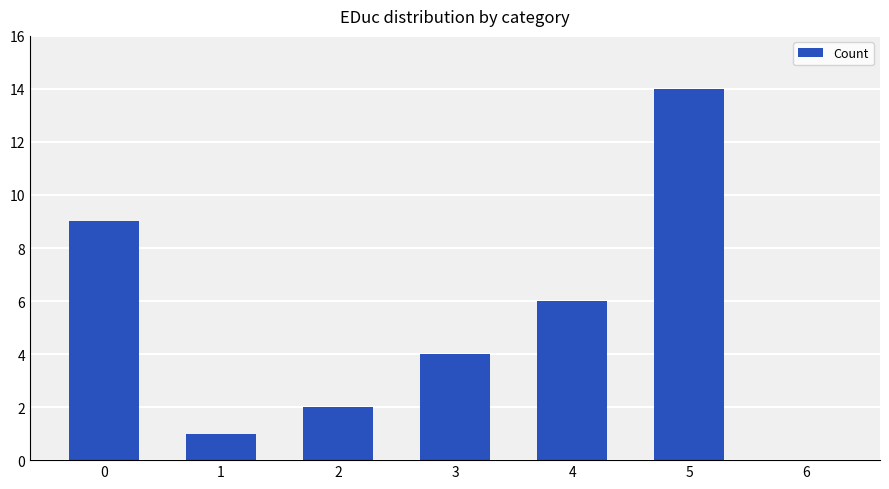

How many positive values are there?

6